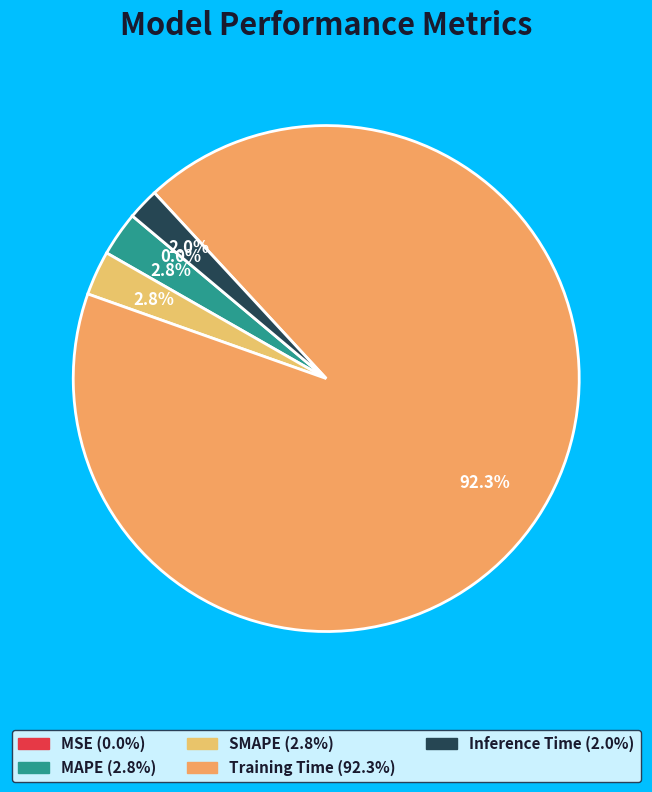

What percentage do Training Time and Inference Time together represent?

94.3%